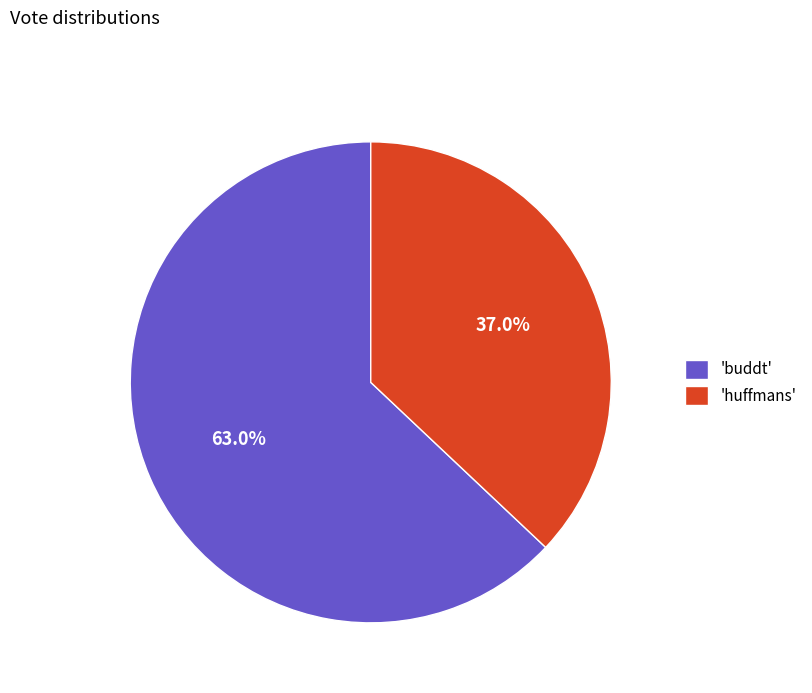

Is the sum of 'huffmans' and 'buddt' greater than half?

Yes